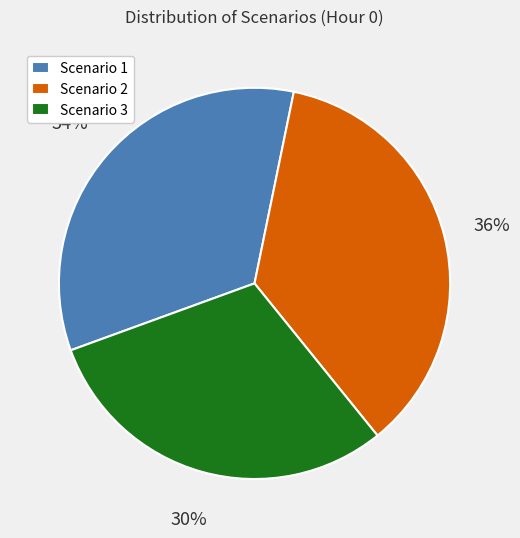

How many segments does this pie chart have?

3